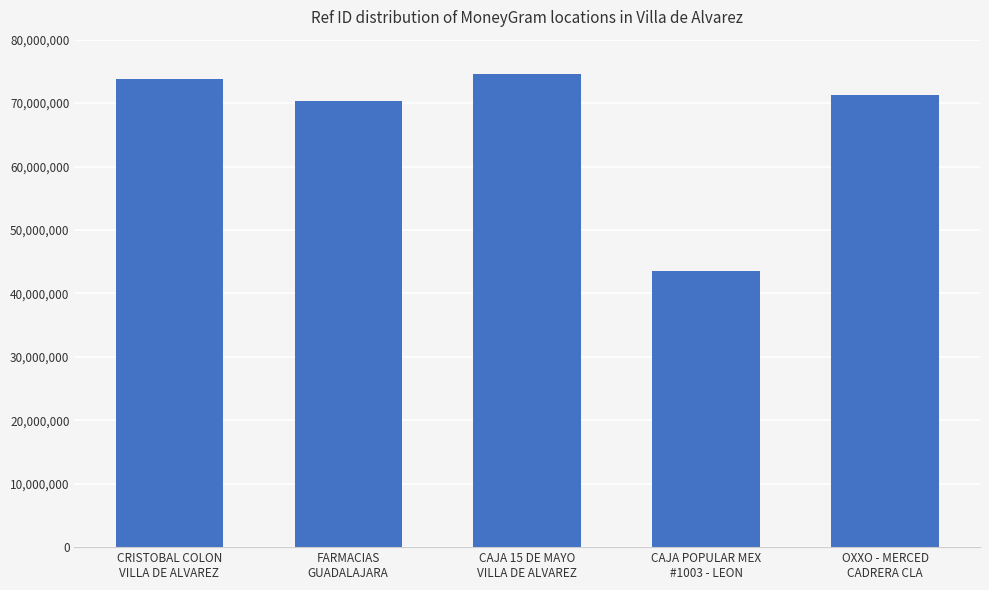

What is the label of the 2nd bar from the right?

CAJA POPULAR MEX
#1003 - LEON